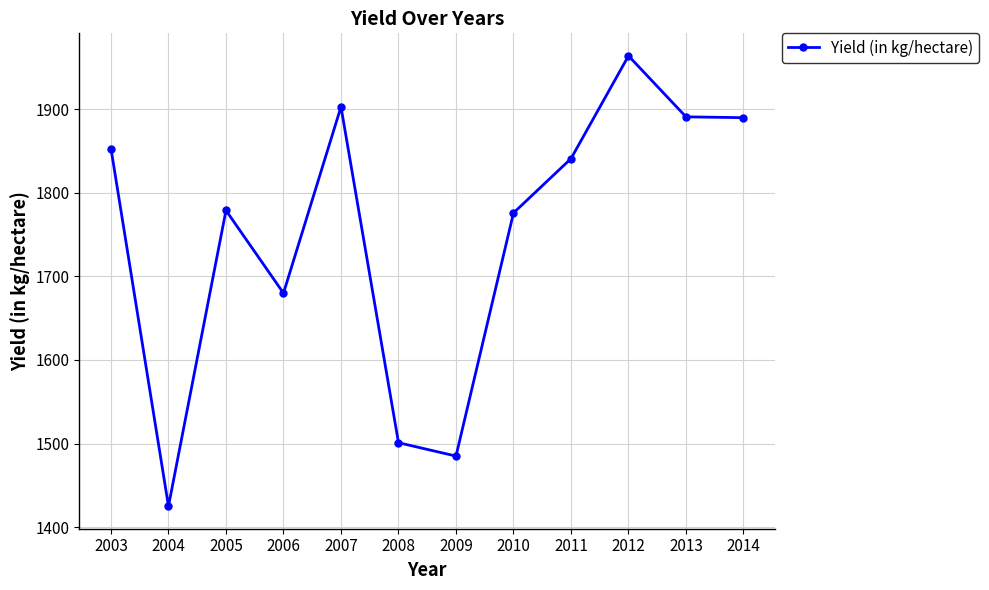

Approximately how many times larger is the value at 2003 compared to 2011?

1.0